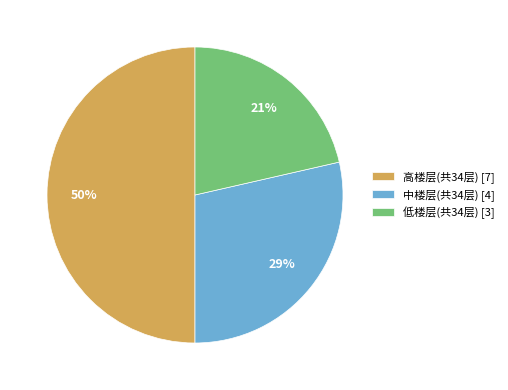

Which has a higher value, 低楼层(共34层) [3] or 中楼层(共34层) [4]?

中楼层(共34层) [4]